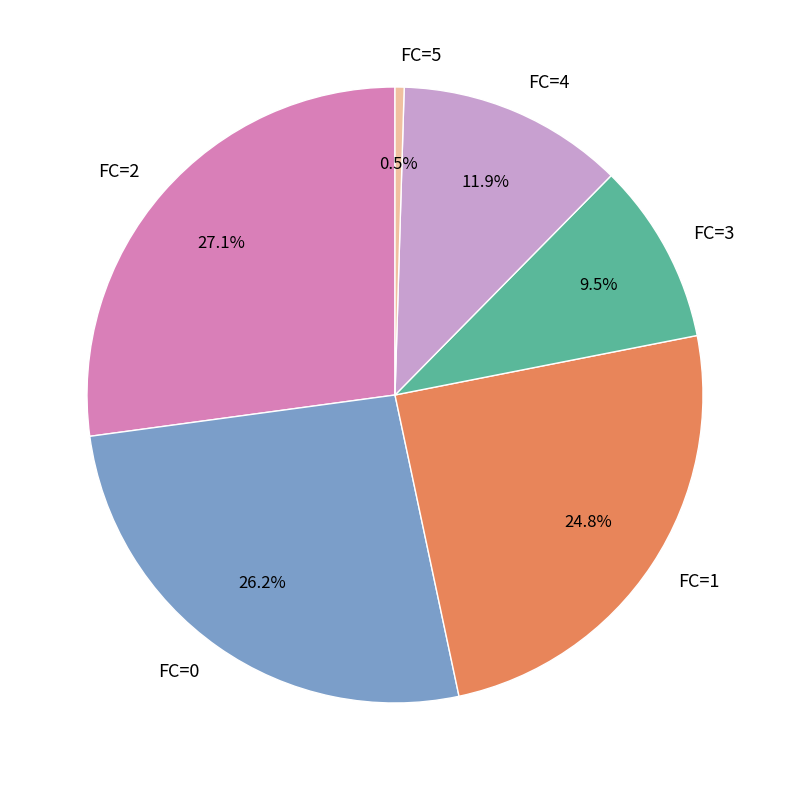

How many segments does this pie chart have?

6